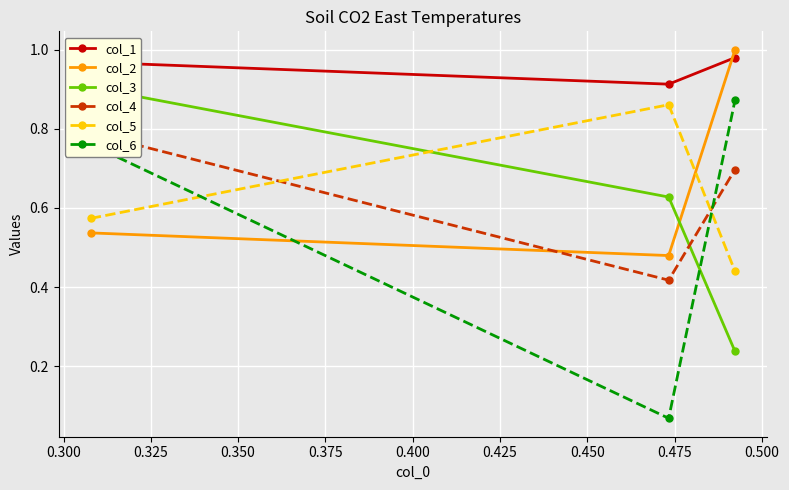

Reading left to right, list all the values displayed in this chart.

col_1: 1.0	0.9	1.0
col_2: 0.5	0.5	1.0
col_3: 0.9	0.6	0.2
col_4: 0.8	0.4	0.7
col_5: 0.6	0.9	0.4
col_6: 0.8	0.1	0.9